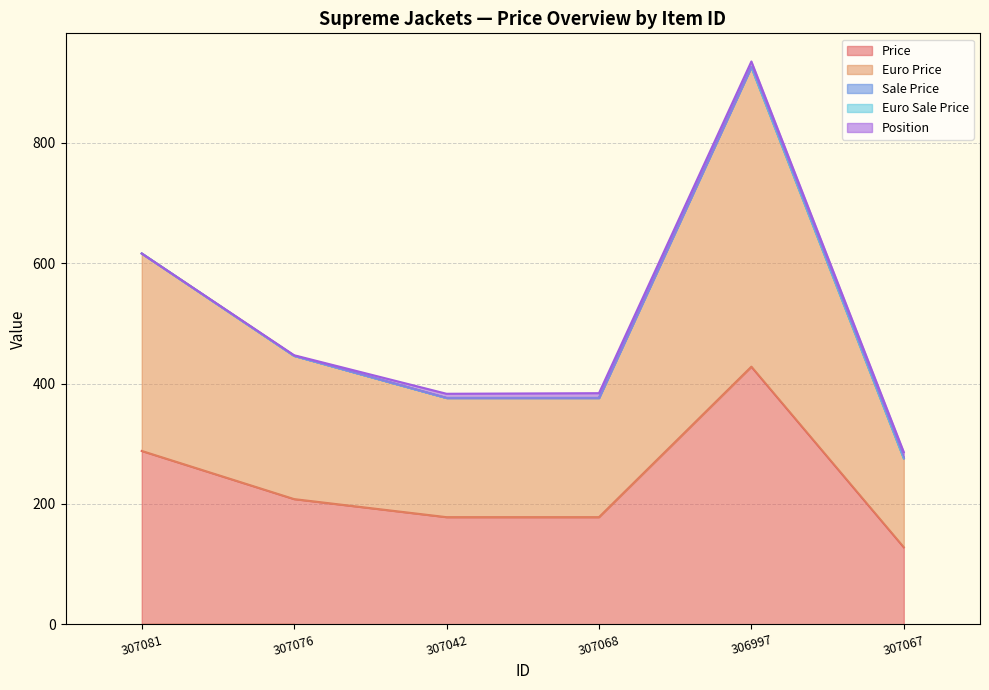

Which label corresponds to the smallest value in the chart?

307081